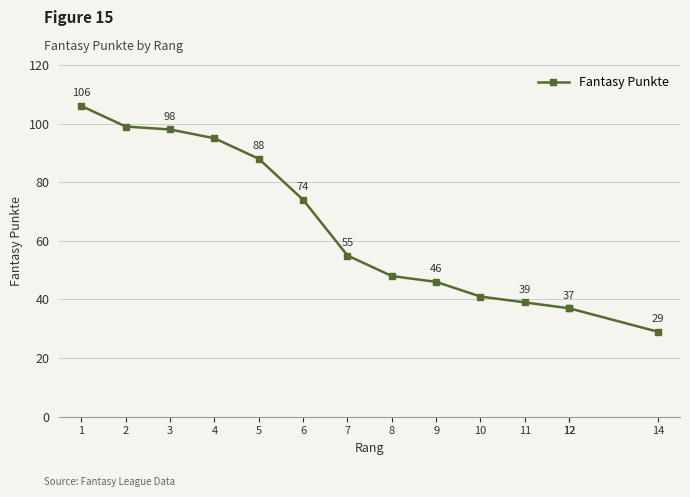

Rank the categories by value from lowest to highest.

14, 12, 12, 11, 10, 9, 8, 7, 6, 5, 4, 3, 2, 1